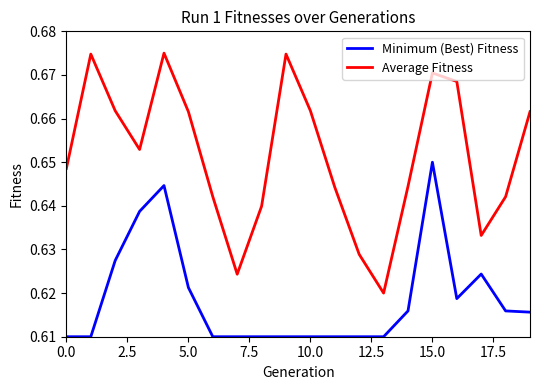

True or false: Average Fitness and Minimum (Best) Fitness intersect in this chart.

False